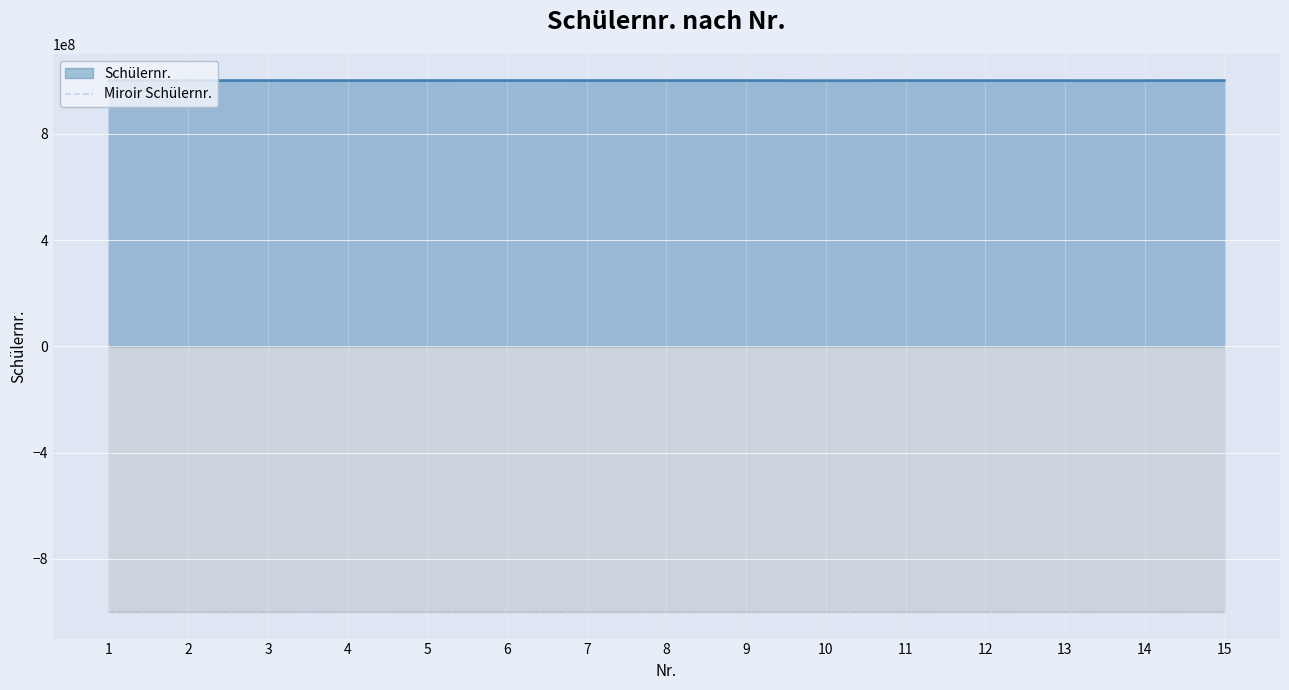

What is the minimum value shown in the chart?

-1000383975